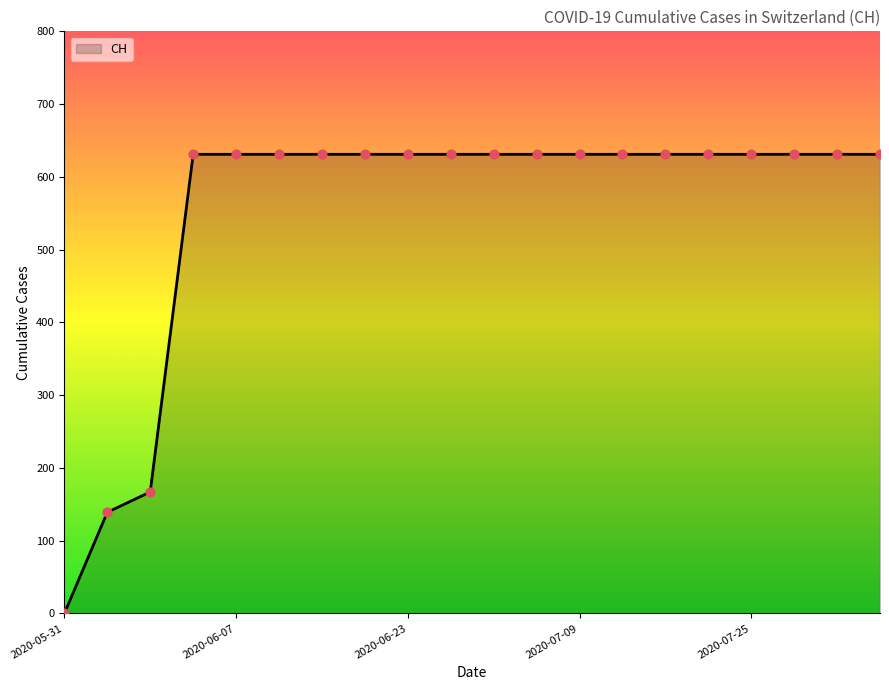

What is the maximum value shown in the chart?

631